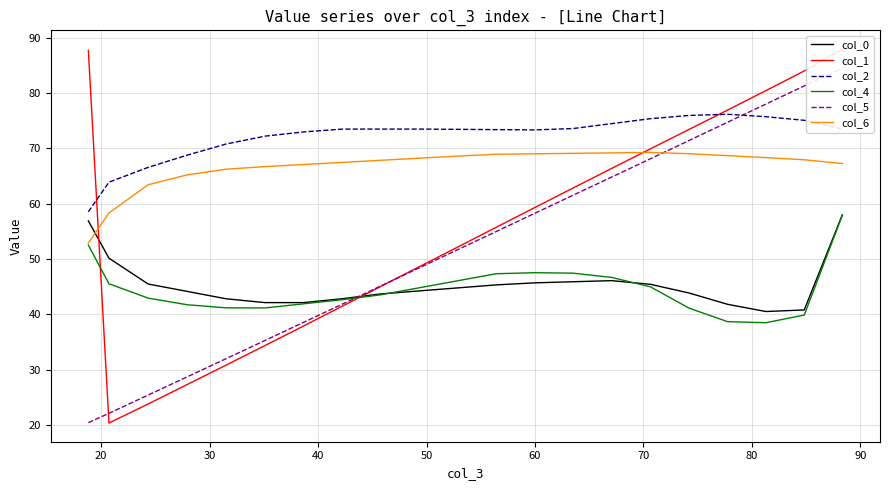

What is the minimum value for col_6?

52.9